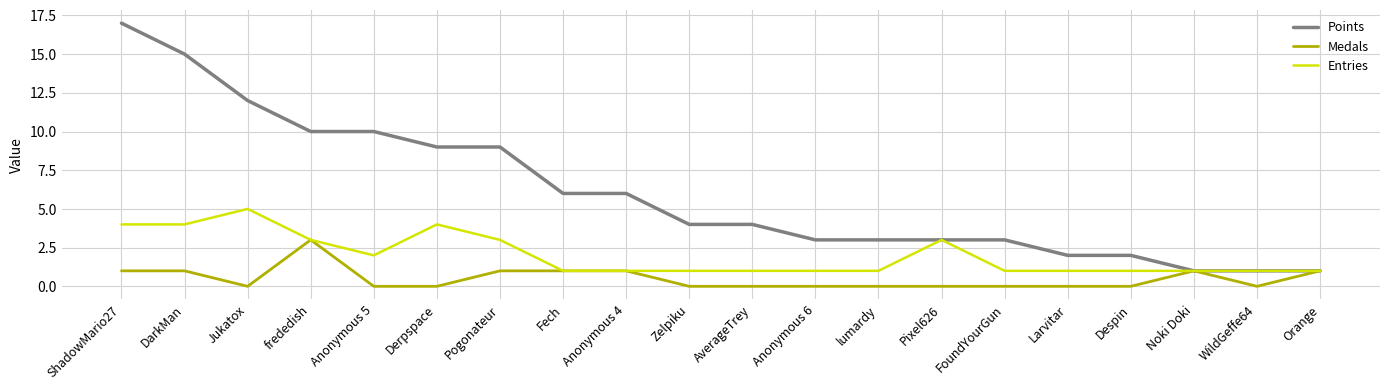

Reading right to left, list all the values displayed in this chart.

Points: 1	1	1	2	2	3	3	3	3	4	4	6	6	9	9	10	10	12	15	17
Medals: 1	0	1	0	0	0	0	0	0	0	0	1	1	1	0	0	3	0	1	1
Entries: 1	1	1	1	1	1	3	1	1	1	1	1	1	3	4	2	3	5	4	4